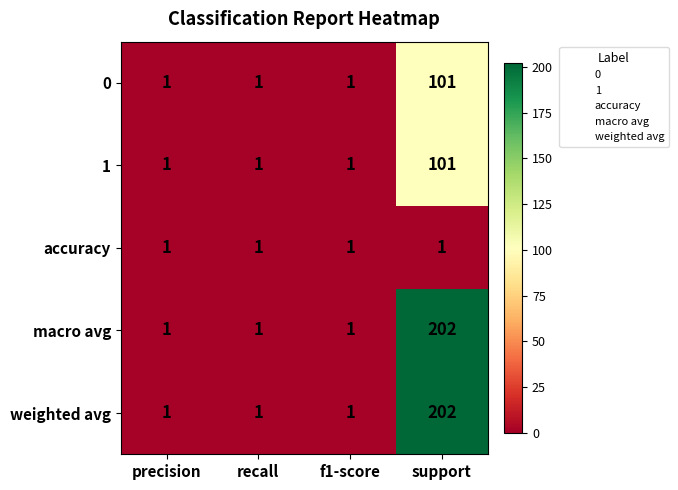

Is it true that weighted avg equals 103 at support?

False